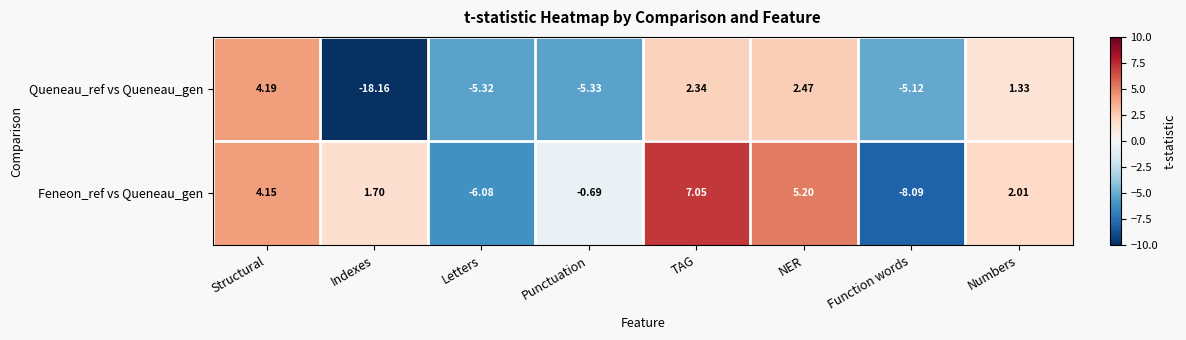

How many data points in Feneon_ref vs Queneau_gen are less than 2?

4